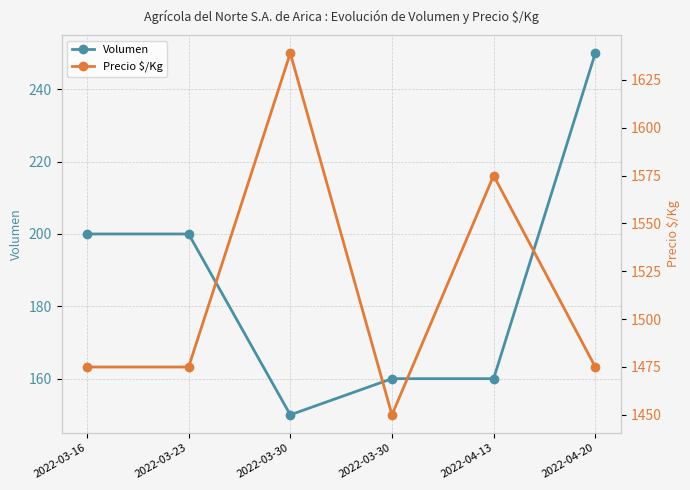

Which has a higher value, 2022-03-30 or 2022-04-20?

2022-04-20